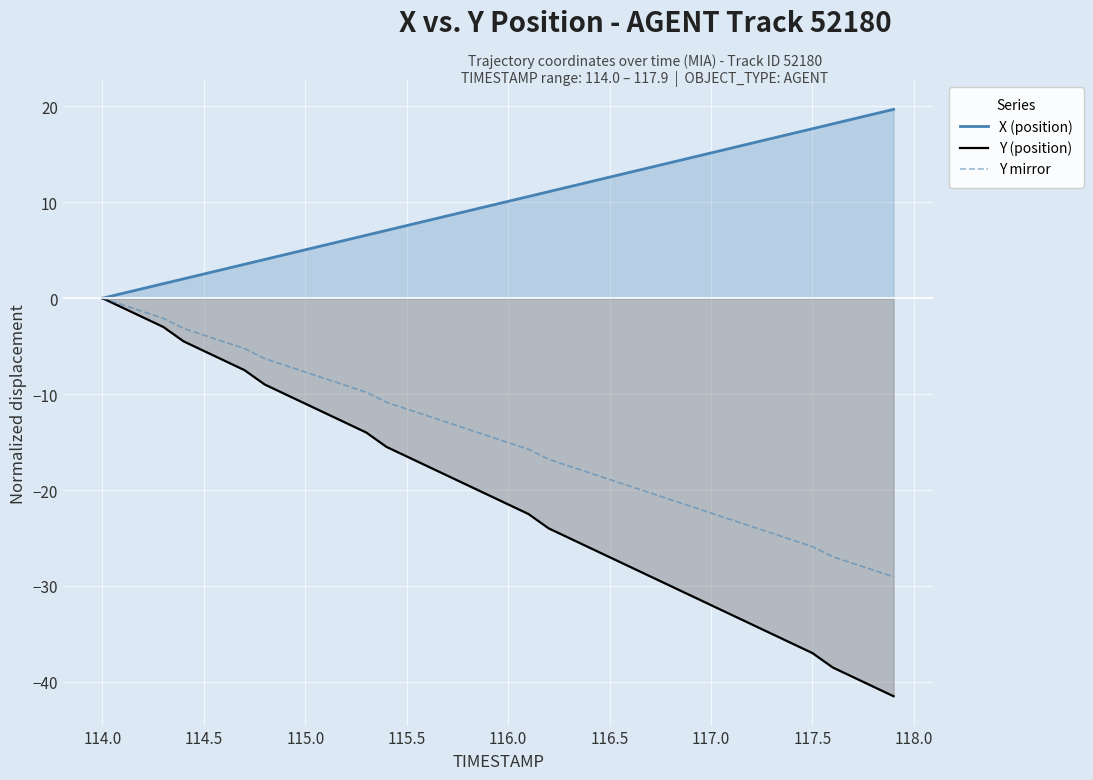

True or false: Y (position) and Y mirror cross at least once.

False